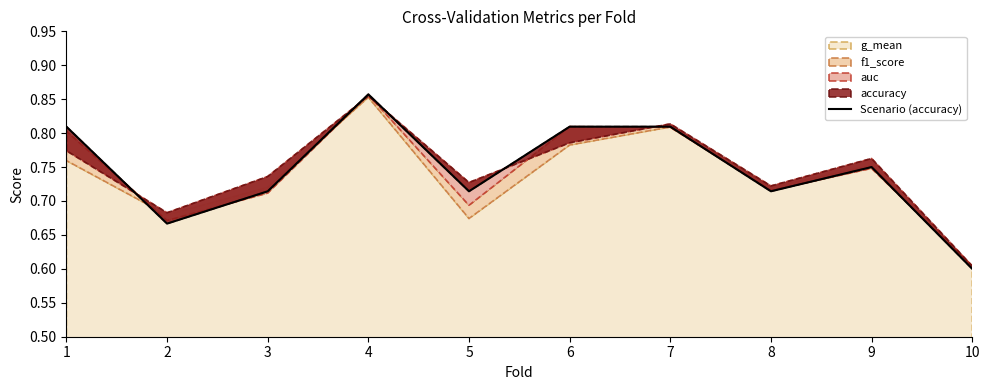

Count the values in the range 0 to 1.

10